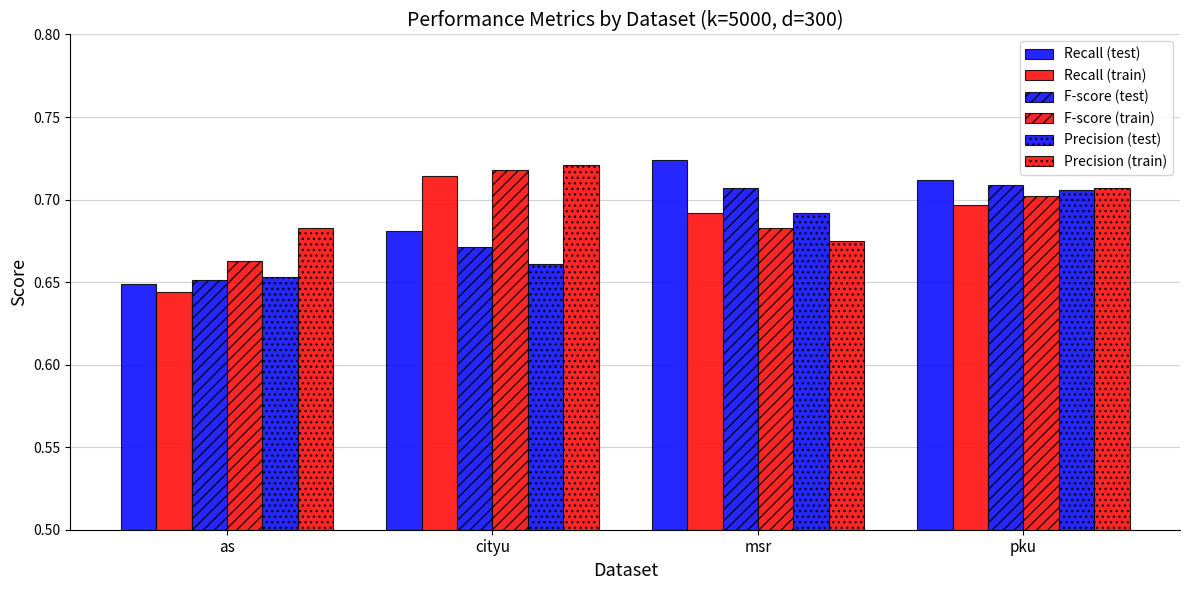

Is it true that F-score (train) equals 1.2 at pku?

False